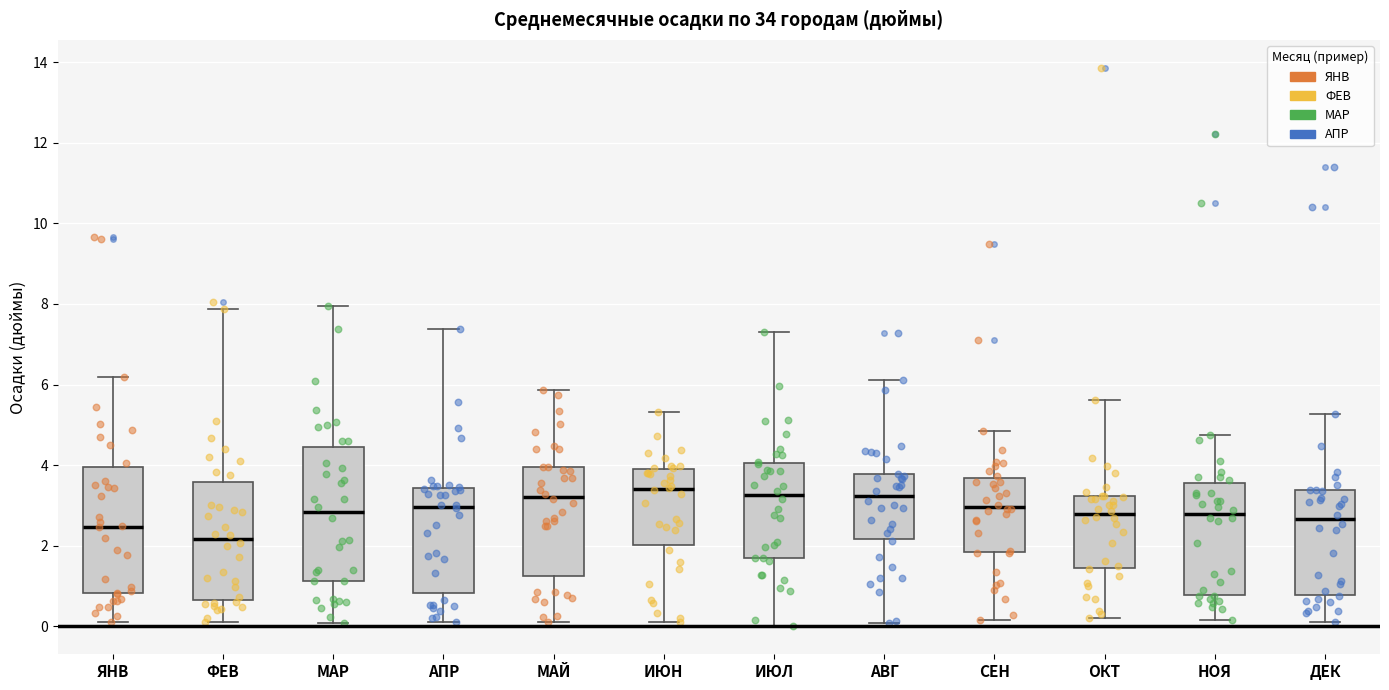

Reading left to right, read every box against the y-axis: the position of its median line, the range the box covers, and the ends of its whiskers. The values are not printed on the chart, so give them approximately, as read against the axis.

ЯНВ: median 2.4, box 0.8 to 4.0, whiskers 0.2 to 6.2
ФЕВ: median 2.2, box 0.6 to 3.6, whiskers 0.2 to 7.8
МАР: median 2.8, box 1.2 to 4.4, whiskers 0.0 to 8.0
АПР: median 3.0, box 0.8 to 3.4, whiskers 0.2 to 7.4
МАЙ: median 3.2, box 1.2 to 4.0, whiskers 0.2 to 5.8
ИЮН: median 3.4, box 2.0 to 3.8, whiskers 0.2 to 5.4
ИЮЛ: median 3.2, box 1.6 to 4.0, whiskers 0.0 to 7.4
АВГ: median 3.2, box 2.2 to 3.8, whiskers 0.0 to 6.2
СЕН: median 3.0, box 1.8 to 3.6, whiskers 0.2 to 4.8
ОКТ: median 2.8, box 1.4 to 3.2, whiskers 0.2 to 5.6
НОЯ: median 2.8, box 0.8 to 3.6, whiskers 0.2 to 4.8
ДЕК: median 2.6, box 0.8 to 3.4, whiskers 0.2 to 5.2